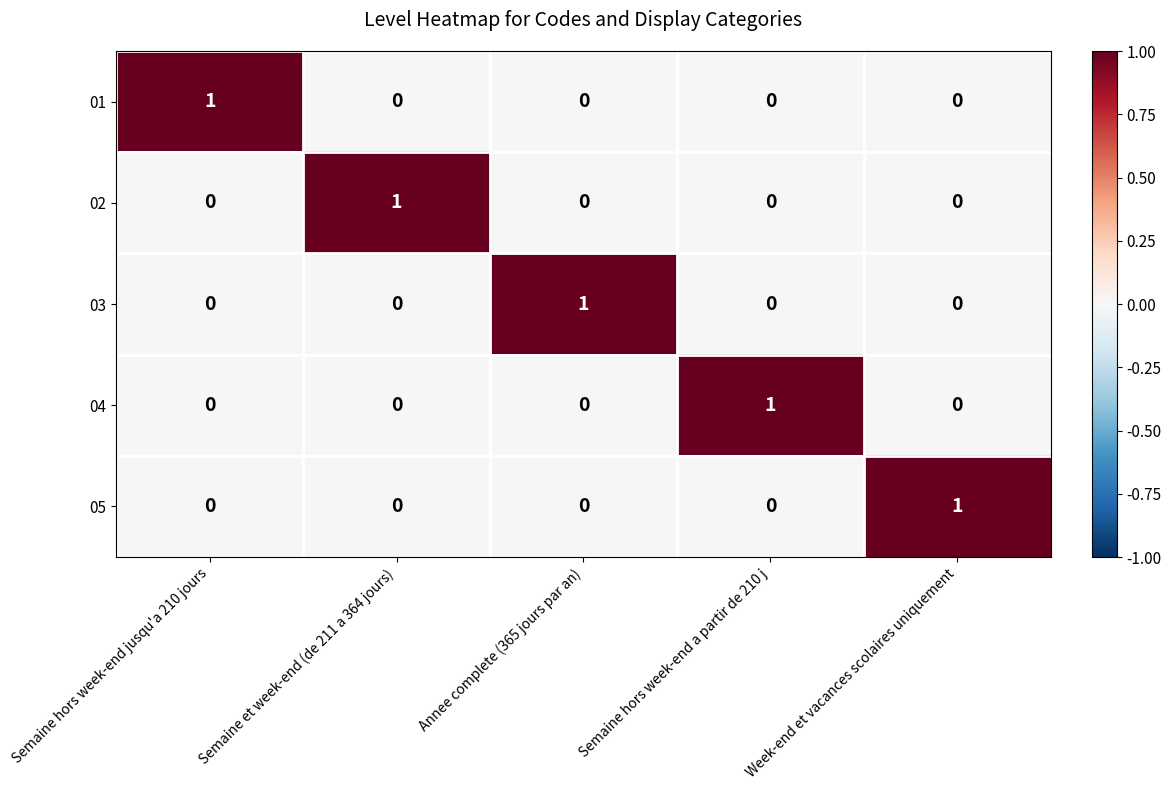

What is the total value across all series at Semaine et week-end (de 211 a 364 jours)?

1